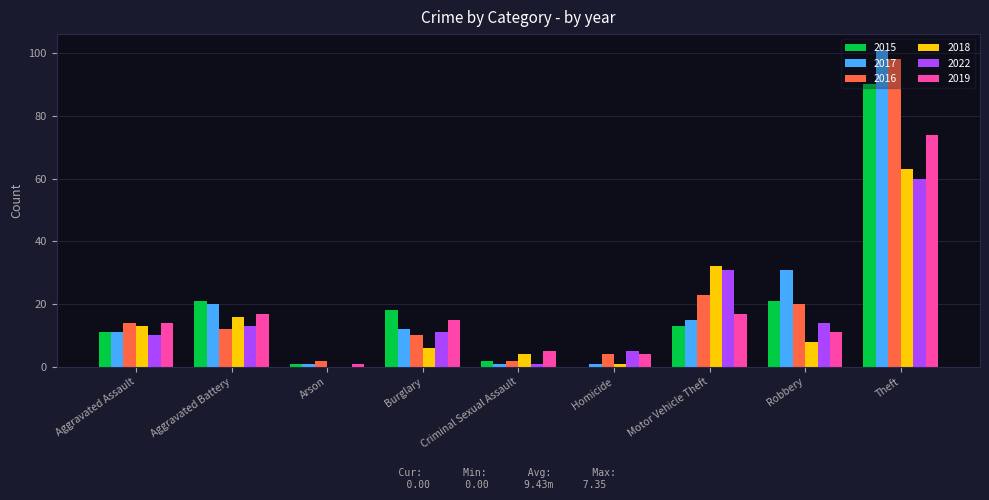

What are all the series names shown in the legend?

2015, 2017, 2016, 2018, 2022, 2019